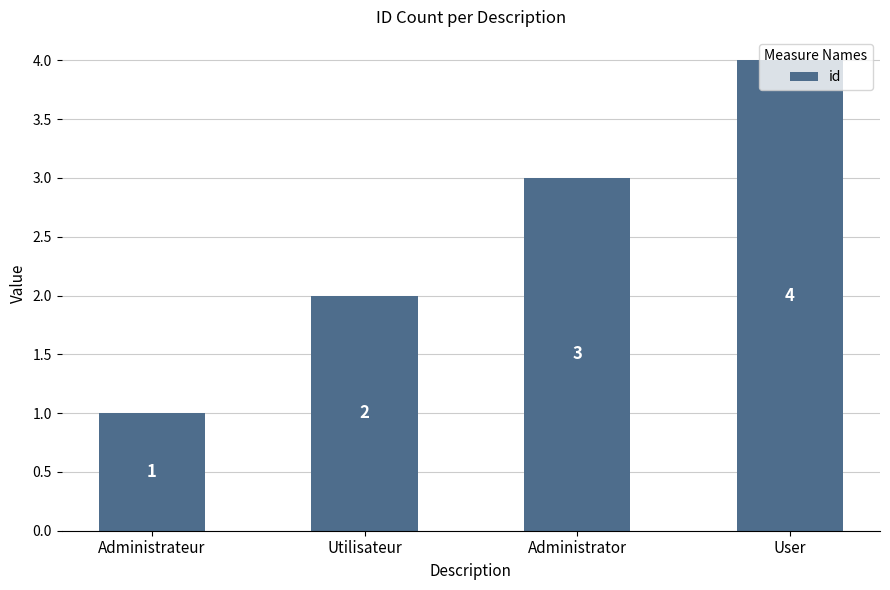

Which category has the highest value across all series?

User